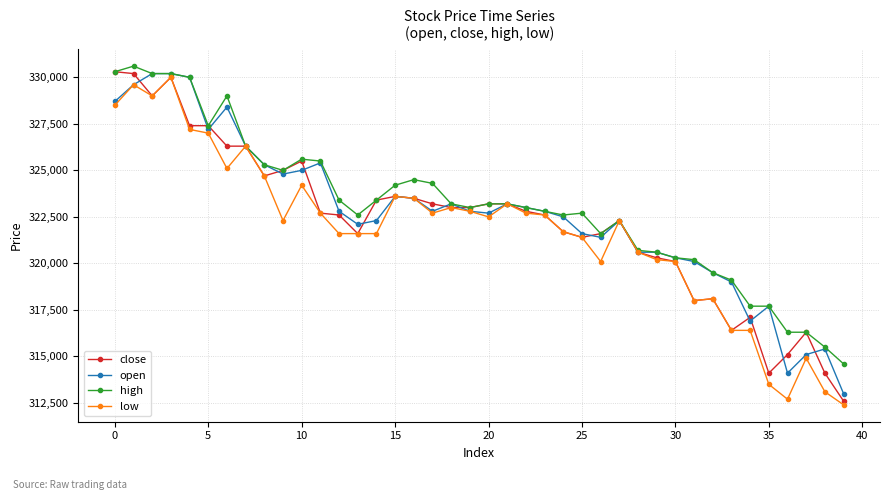

True or false: close has more than 2 points higher than both neighbors.

True